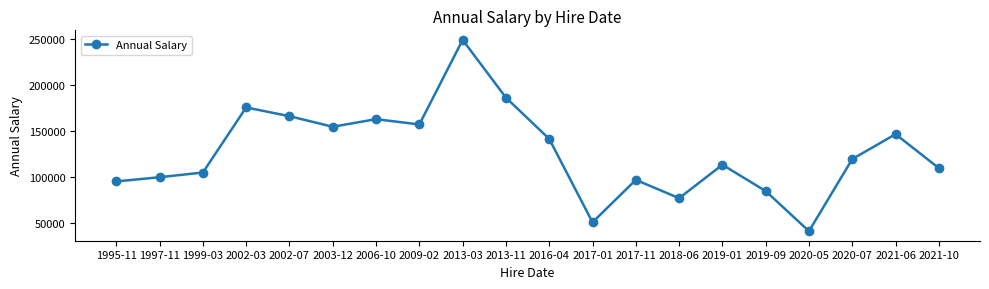

True or false: the data has more than 2 interior local peaks.

True